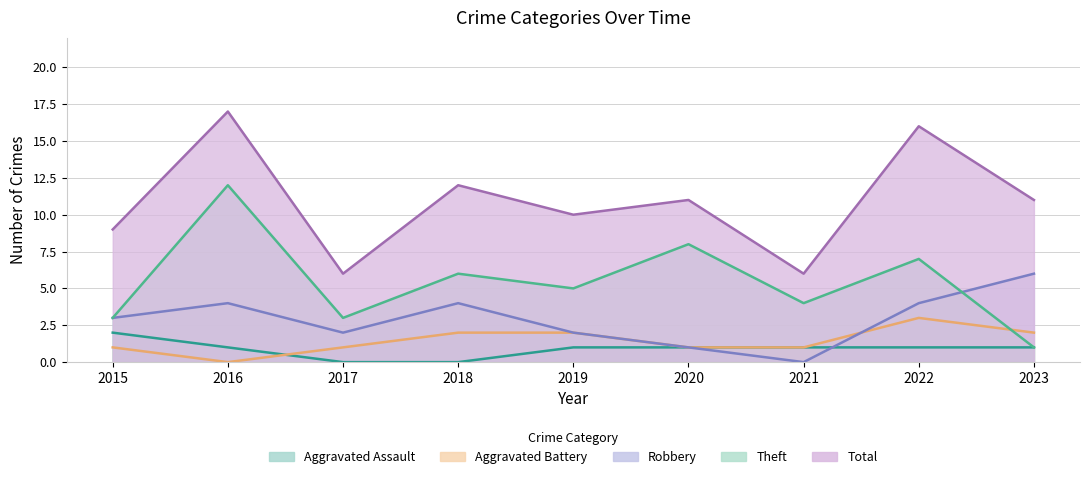

The Aggravated Assault series shows 0 at 2016. True or false?

False